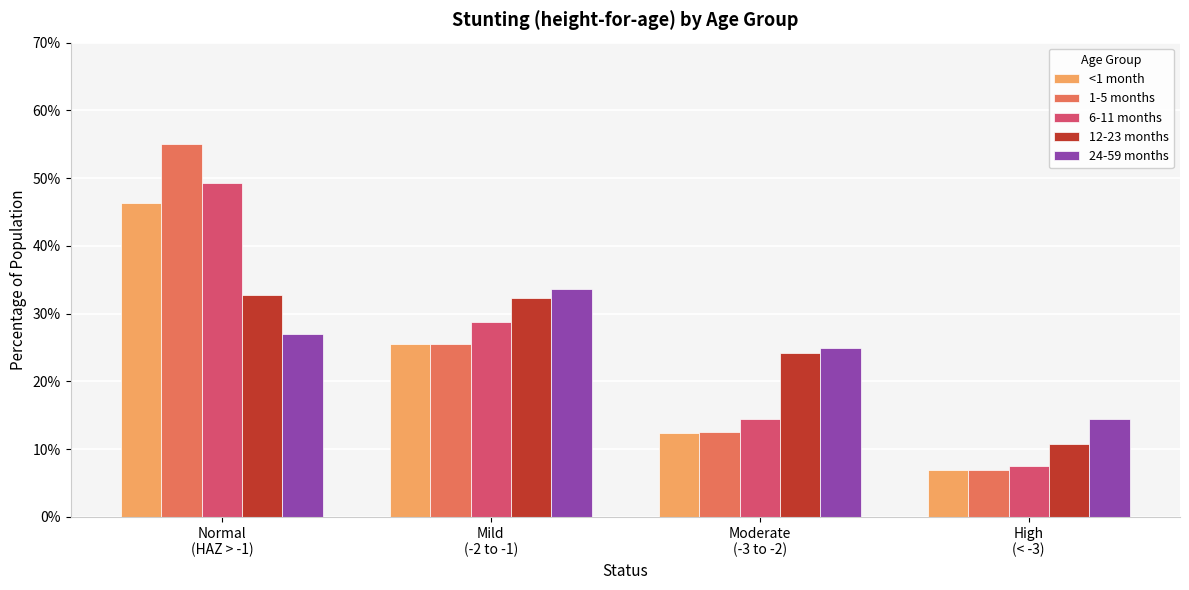

What value does the 1-5 months series have at Moderate
(-3 to -2)?

0.1